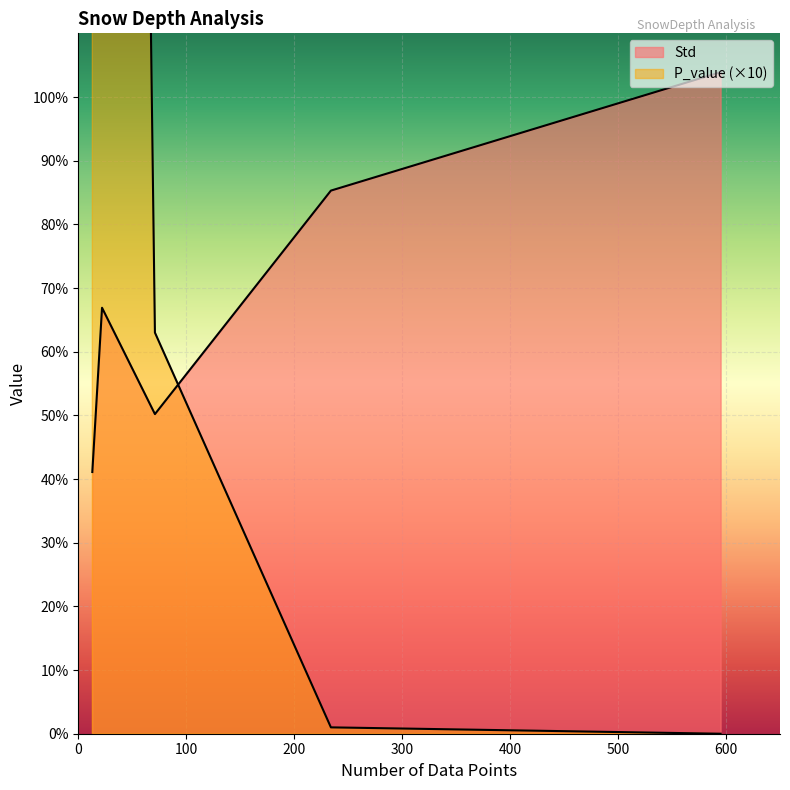

Which has a higher value, 20 to 30 or 10 to 20?

20 to 30